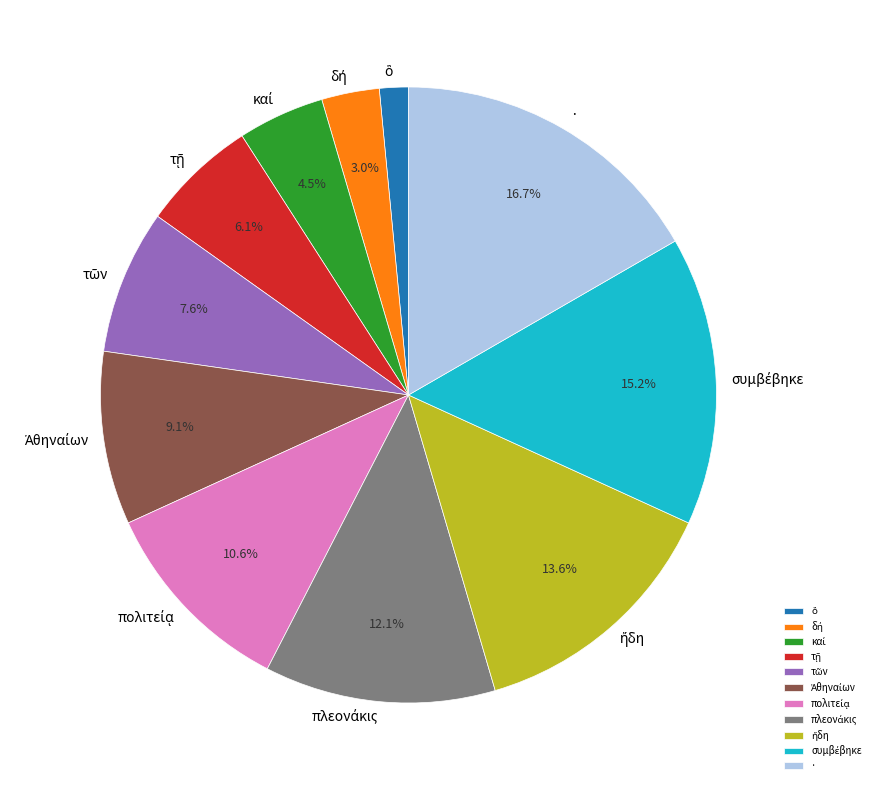

Which category has the biggest portion of the pie?

·